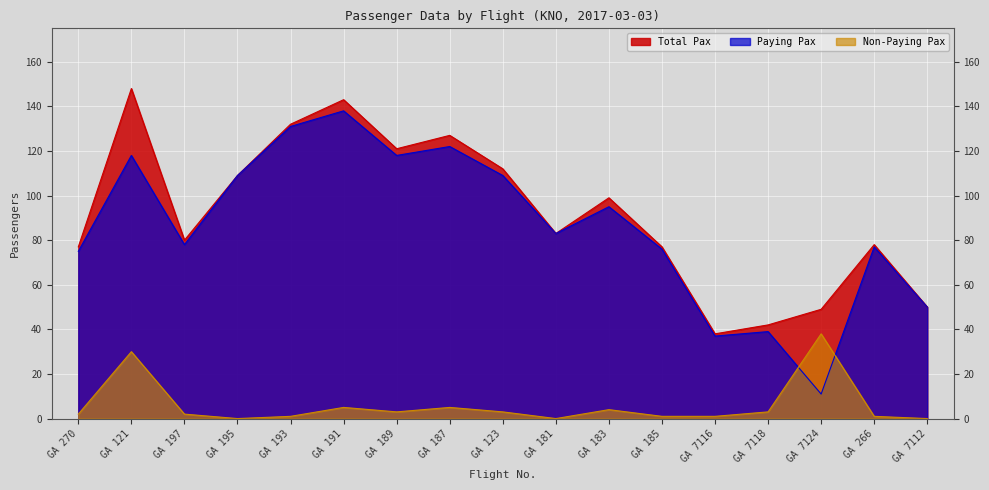

In Total Pax, how many points are higher than both neighbors (excluding endpoints)?

5